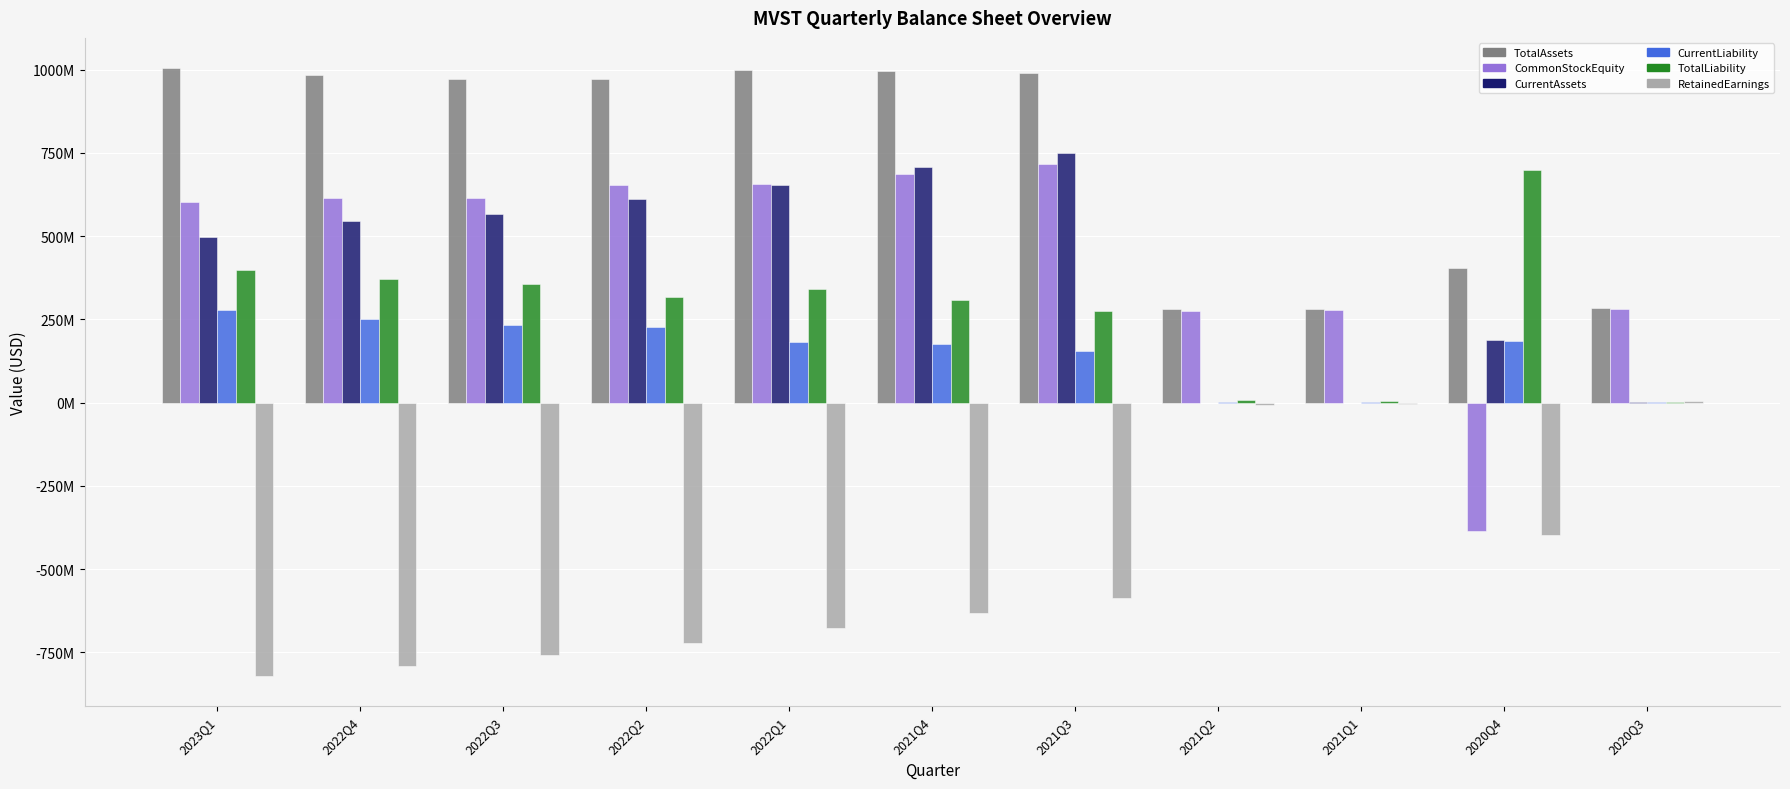

What is the value of the TotalAssets bar at the 4th from the left?

971644000